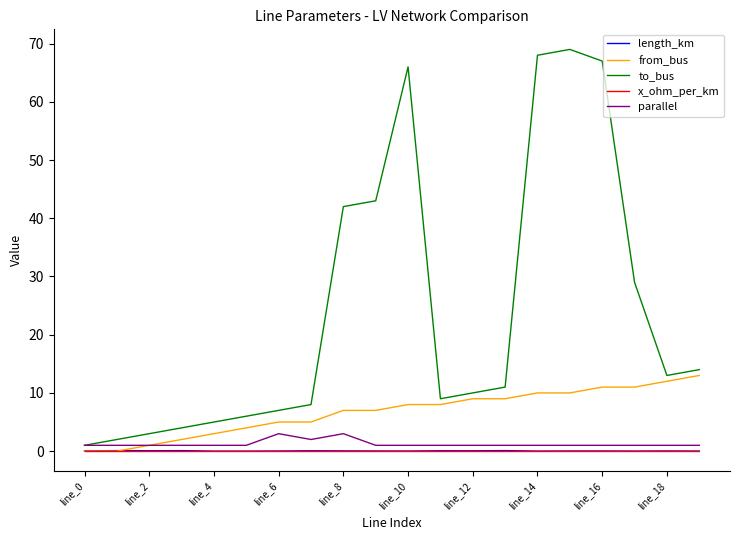

What is the highest value of the to_bus series?

69.0